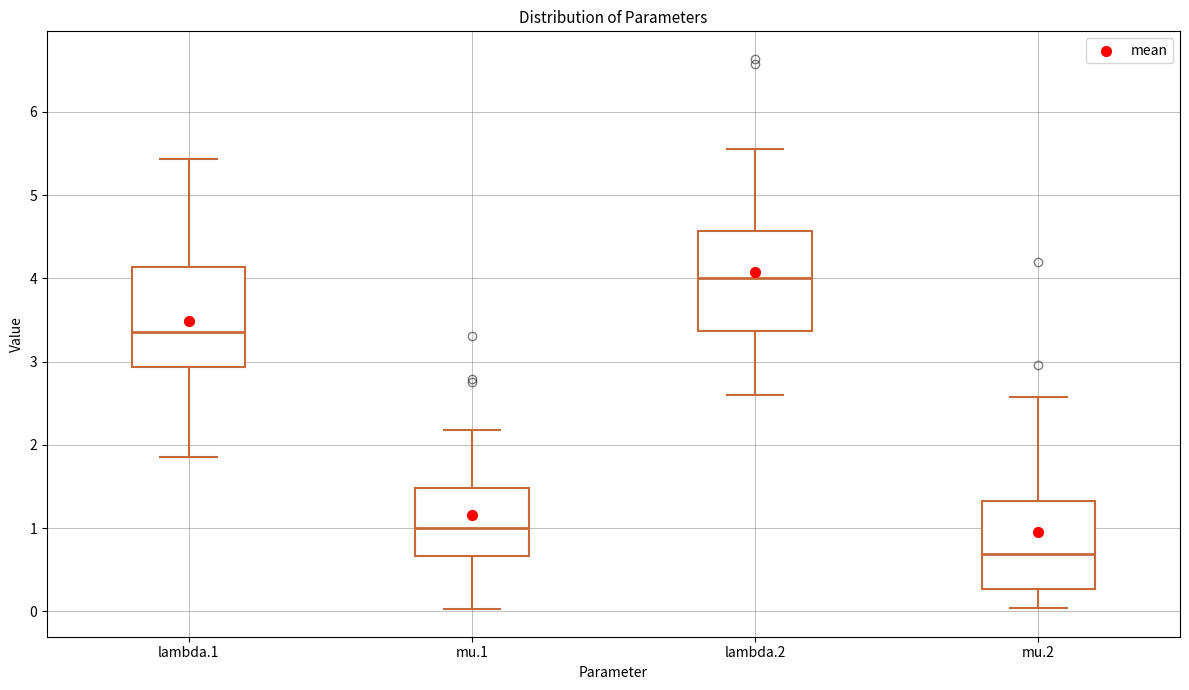

Reading left to right, read every box against the y-axis: the position of its median line, the range the box covers, and the ends of its whiskers. The values are not printed on the chart, so give them approximately, as read against the axis.

lambda.1: median 3.4, box 2.9 to 4.1, whiskers 1.9 to 5.4
mu.1: median 1.0, box 0.7 to 1.5, whiskers 0.0 to 2.2
lambda.2: median 4.0, box 3.4 to 4.6, whiskers 2.6 to 5.6
mu.2: median 0.7, box 0.3 to 1.3, whiskers 0.0 to 2.6